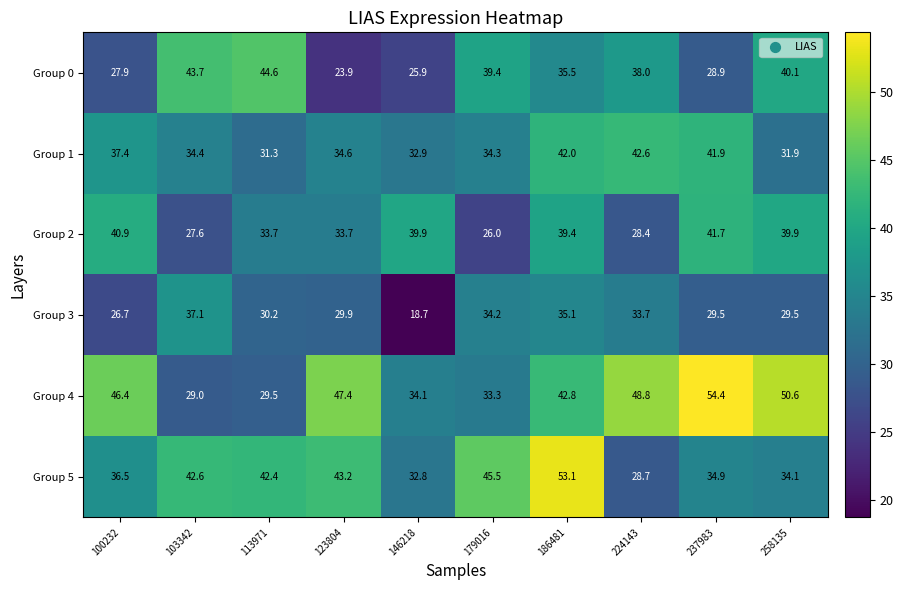

How many data points does each series have?

10